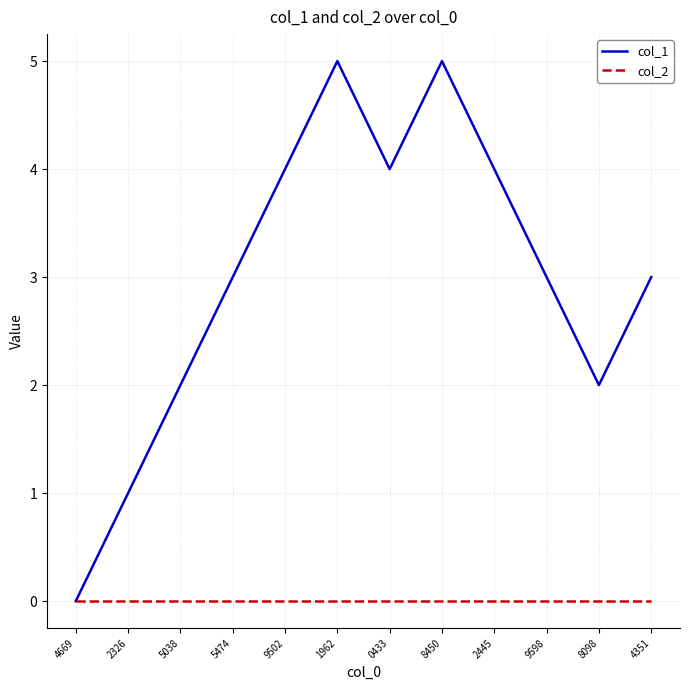

Rank the series by their maximum value, from highest to lowest.

col_1, col_2